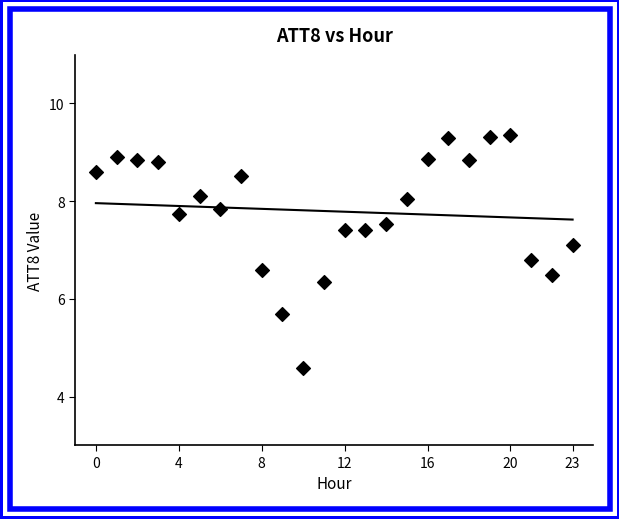

What is the range of Y values (max minus min)?

4.8